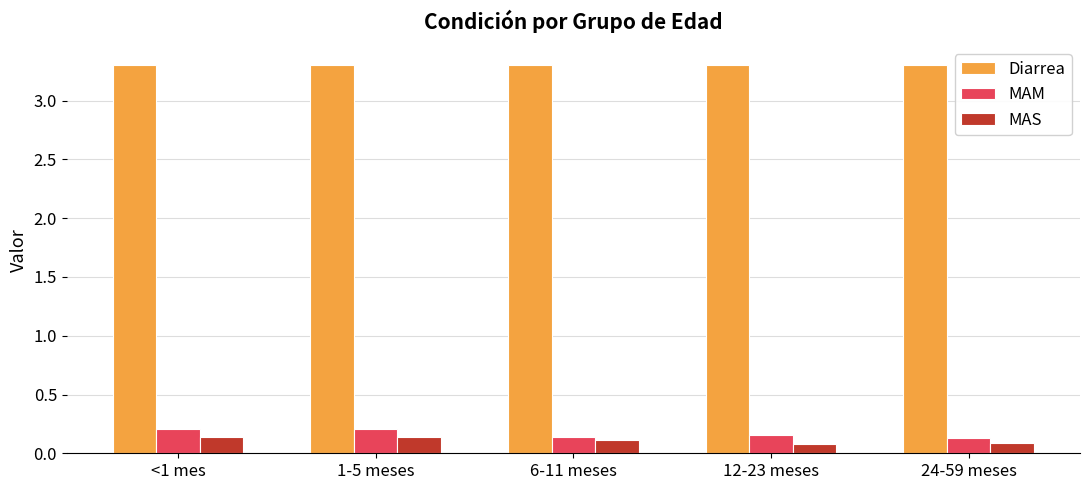

The value of Diarrea at <1 mes is 3.3. True or false?

True